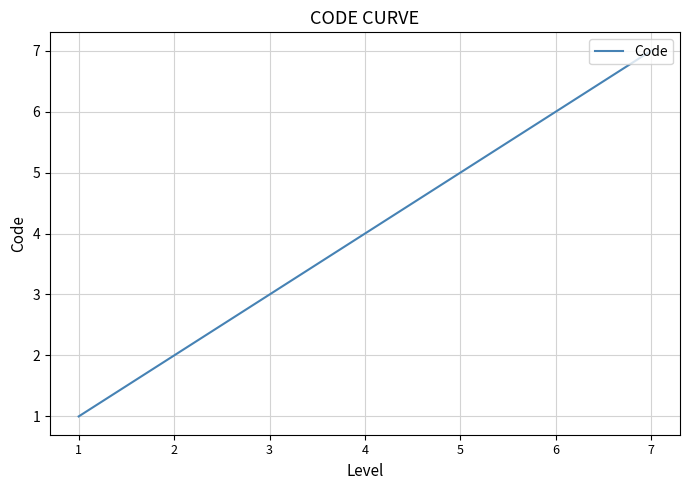

True or false: the data has more than 1 interior local peaks.

False